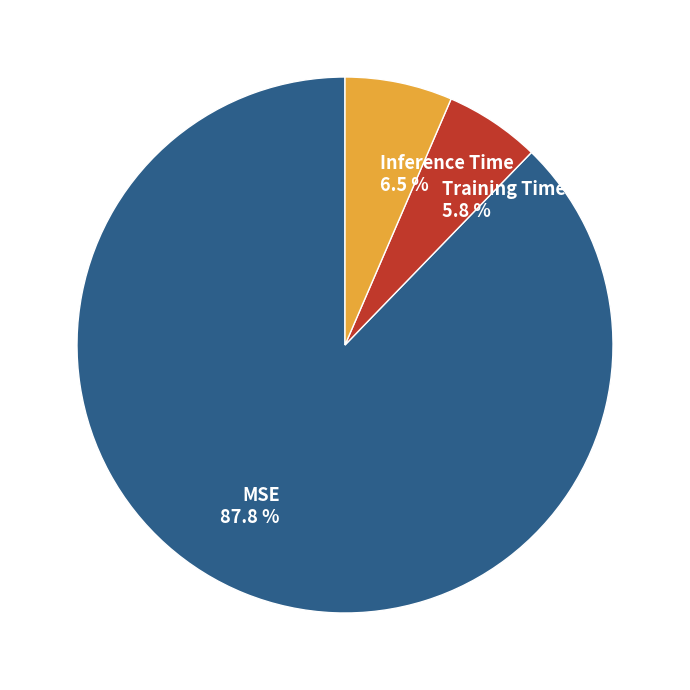

Which category has the biggest portion of the pie?

MSE